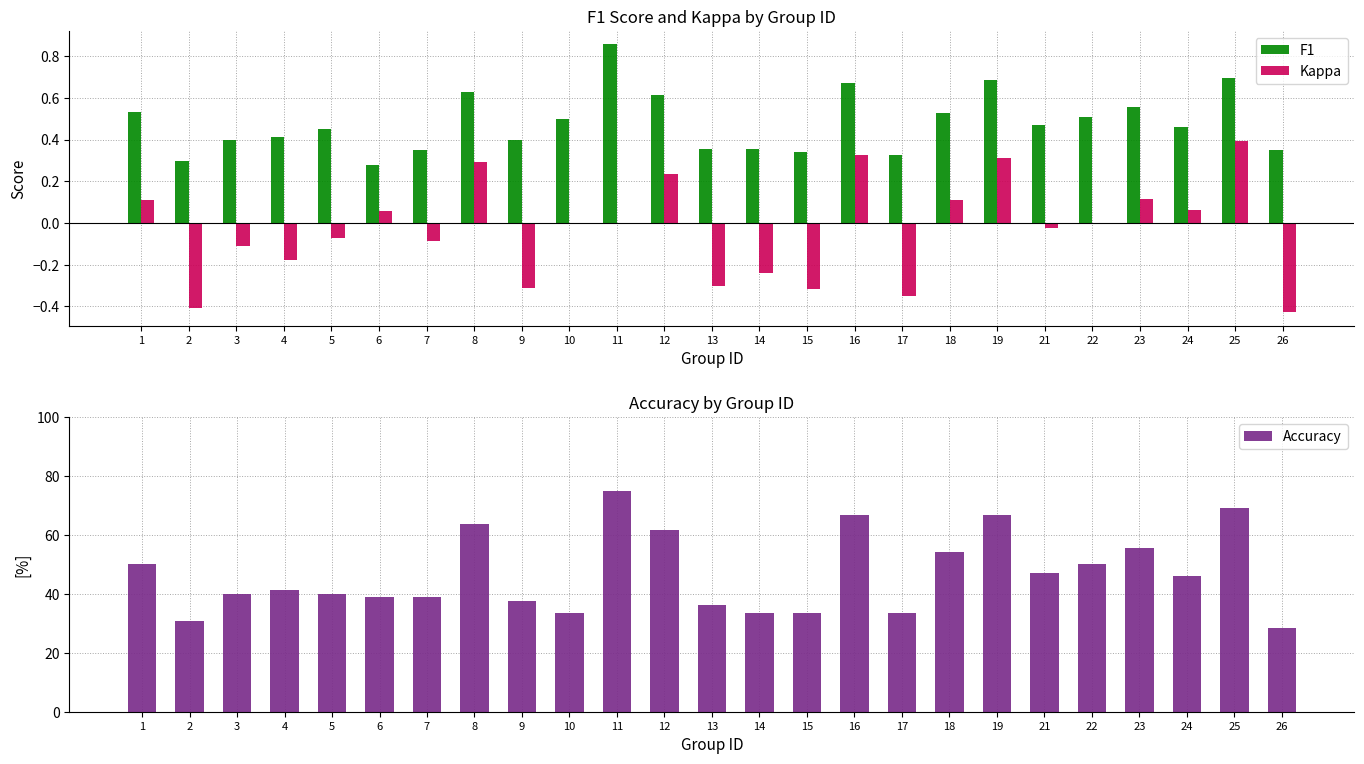

What is the highest value of the F1 series?

0.9